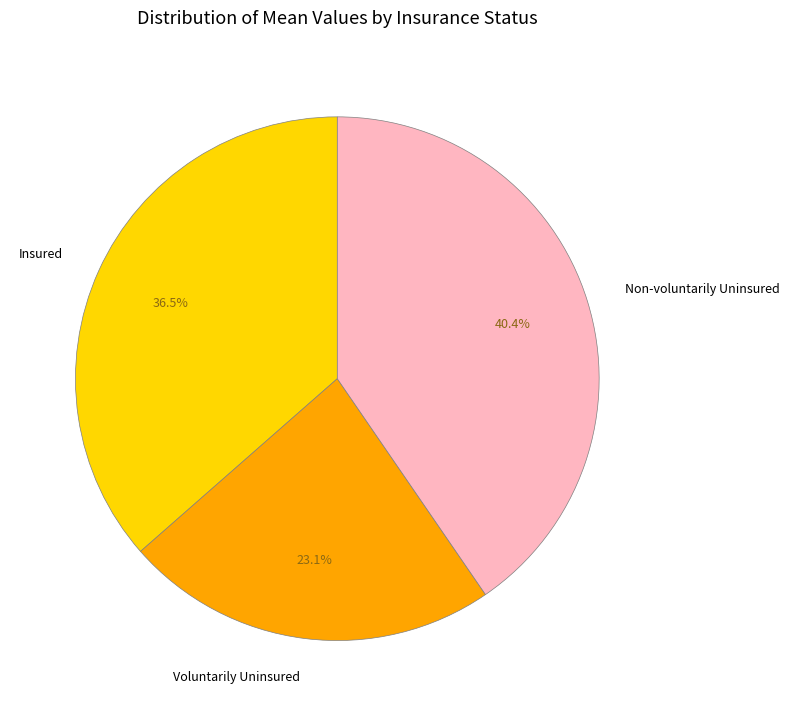

Combined, what portion of the pie is Voluntarily Uninsured and Insured?

59.6%